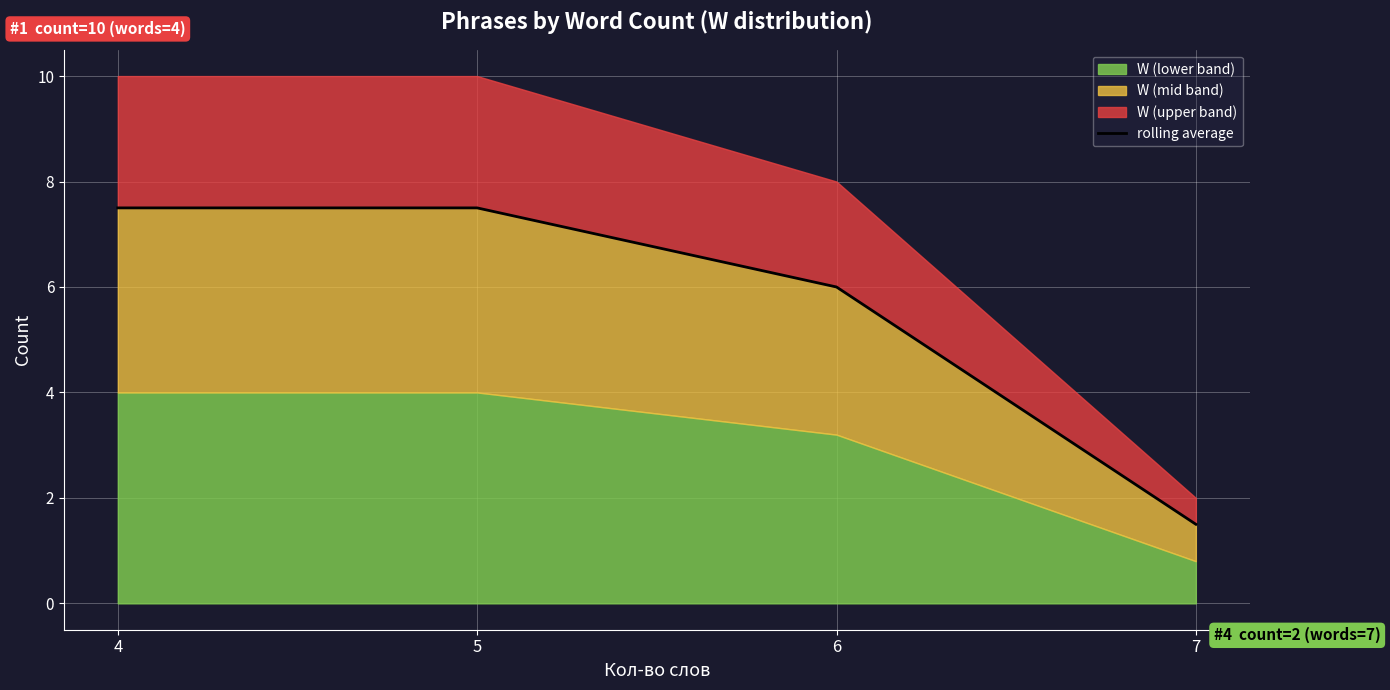

Reading right to left, list all the values displayed in this chart.

1.5	6.0	7.5	7.5